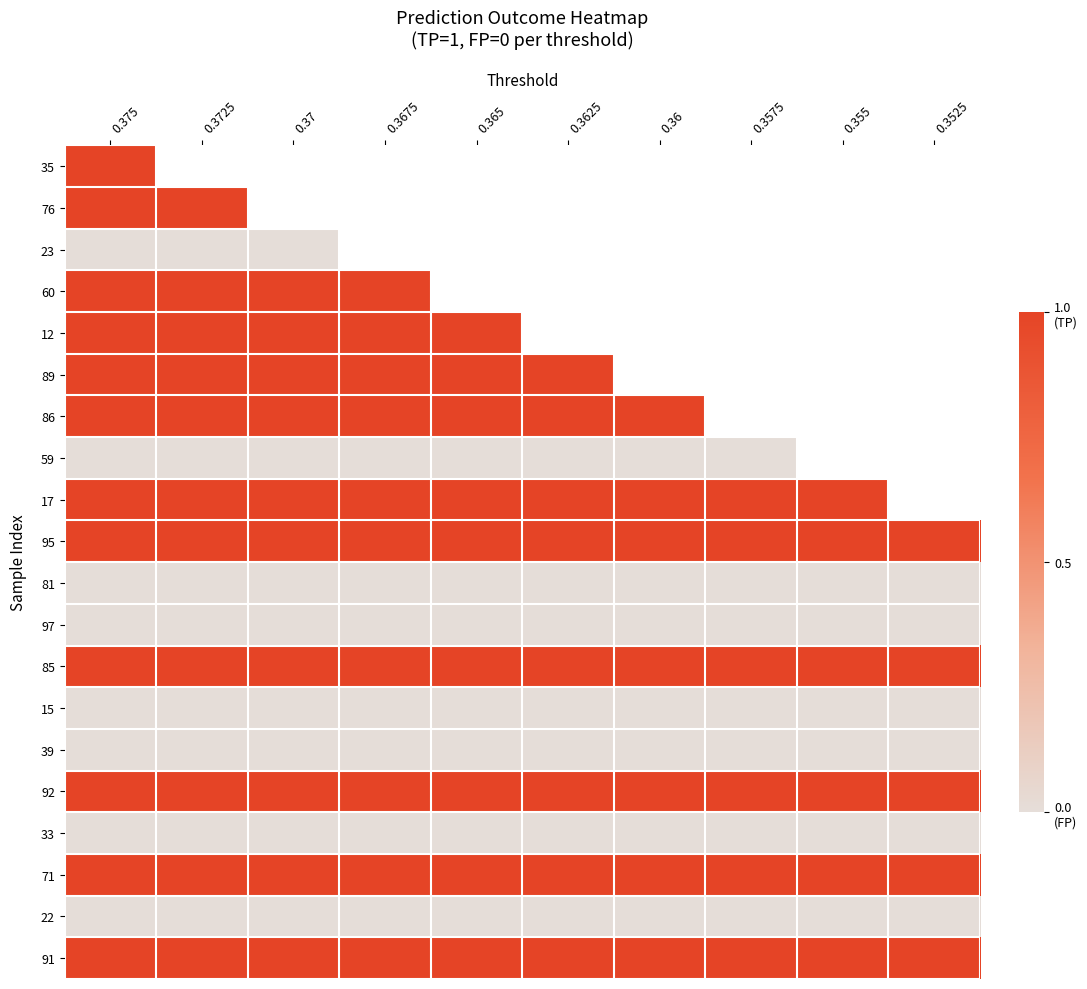

List the series in order of their overall mean, highest first.

35, 76, 23, 60, 12, 89, 86, 59, 17, 95, 85, 92, 71, 91, 81, 97, 15, 39, 33, 22